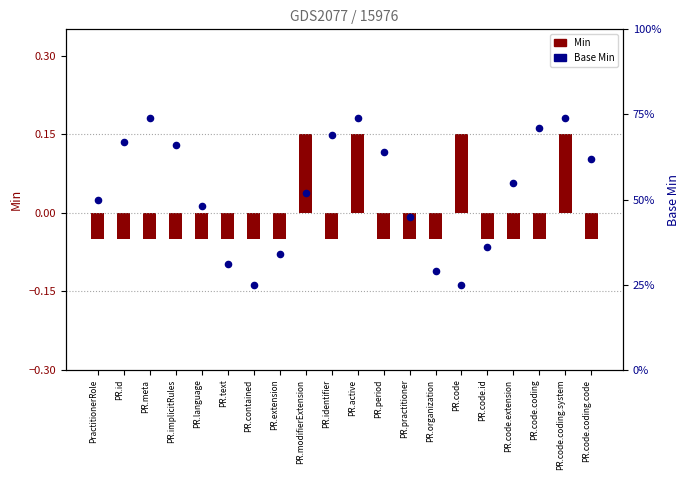

Is the value of Base Min at PR.code.id greater than the value of Min value at PR.code.coding.system?

Yes